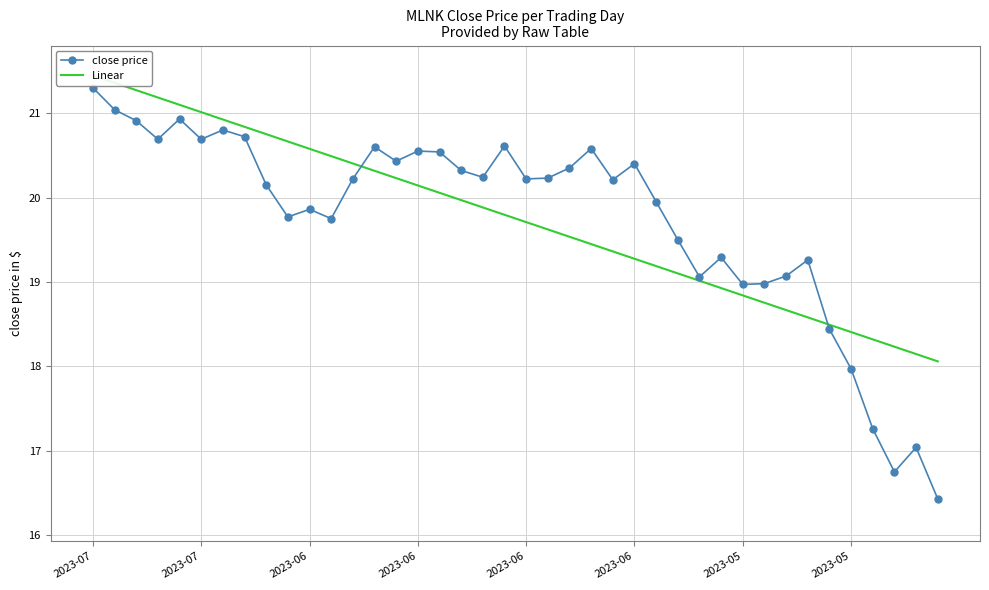

Is the value of close price at 29 greater than the value of Linear at 27?

Yes